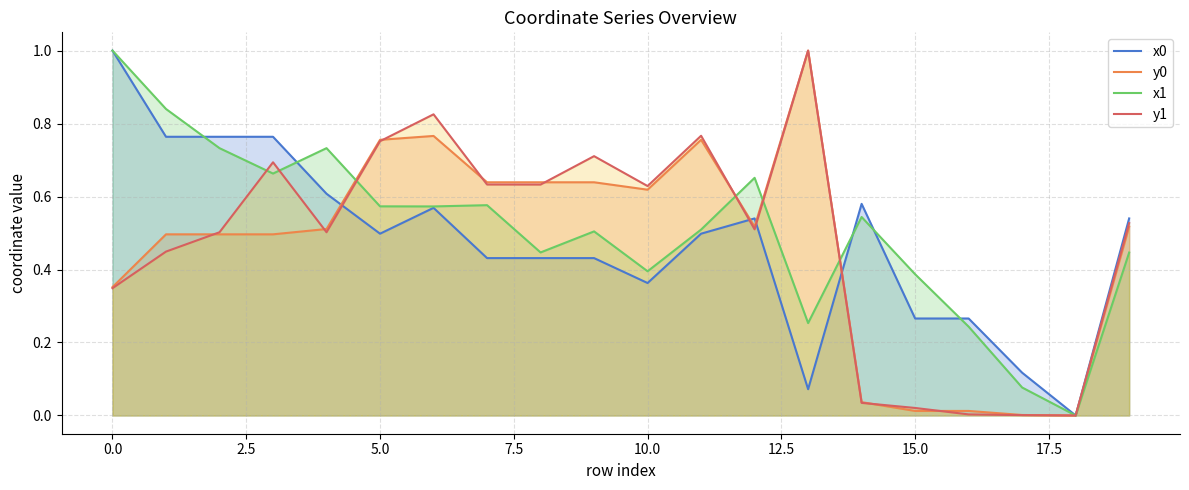

What is the highest value of the y1 series?

1.0